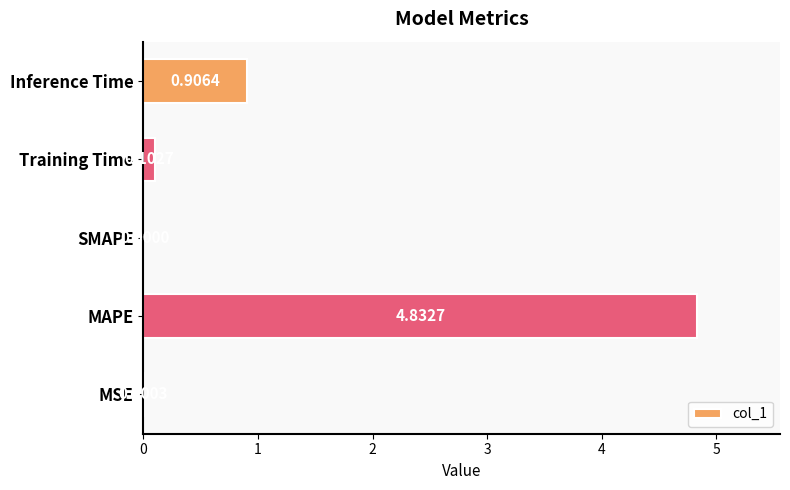

What is the average value?

1.2